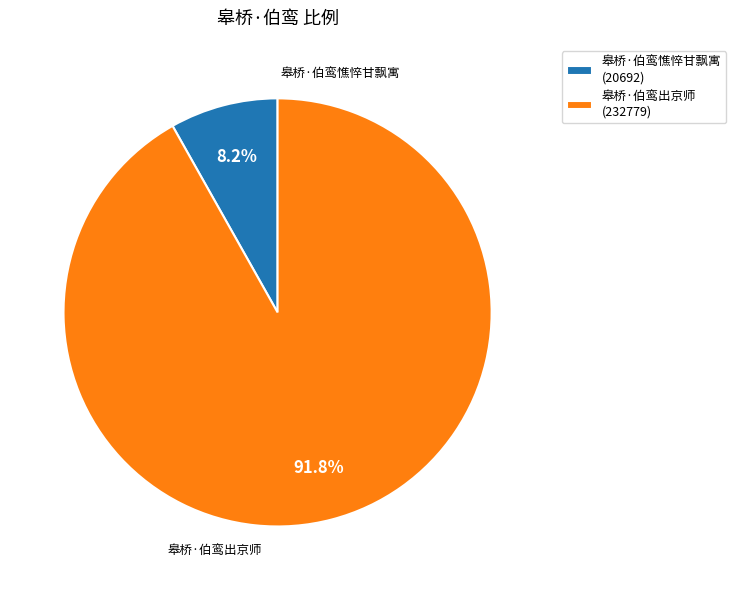

Is it true that 皋桥·伯鸾憔悴甘飘寓 is 17% of the pie?

False